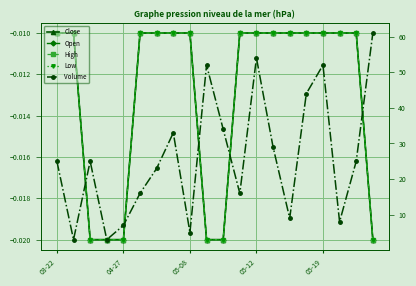

True or false: Close has more than 0 interior local peaks.

False